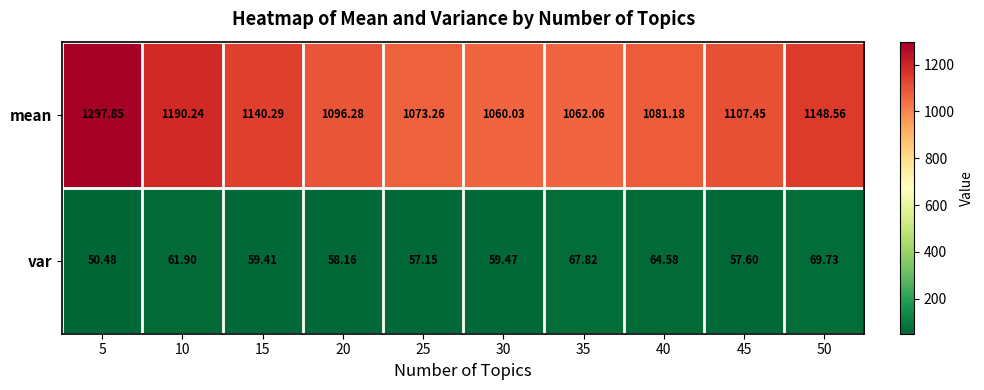

Which series has the largest total across all categories?

mean